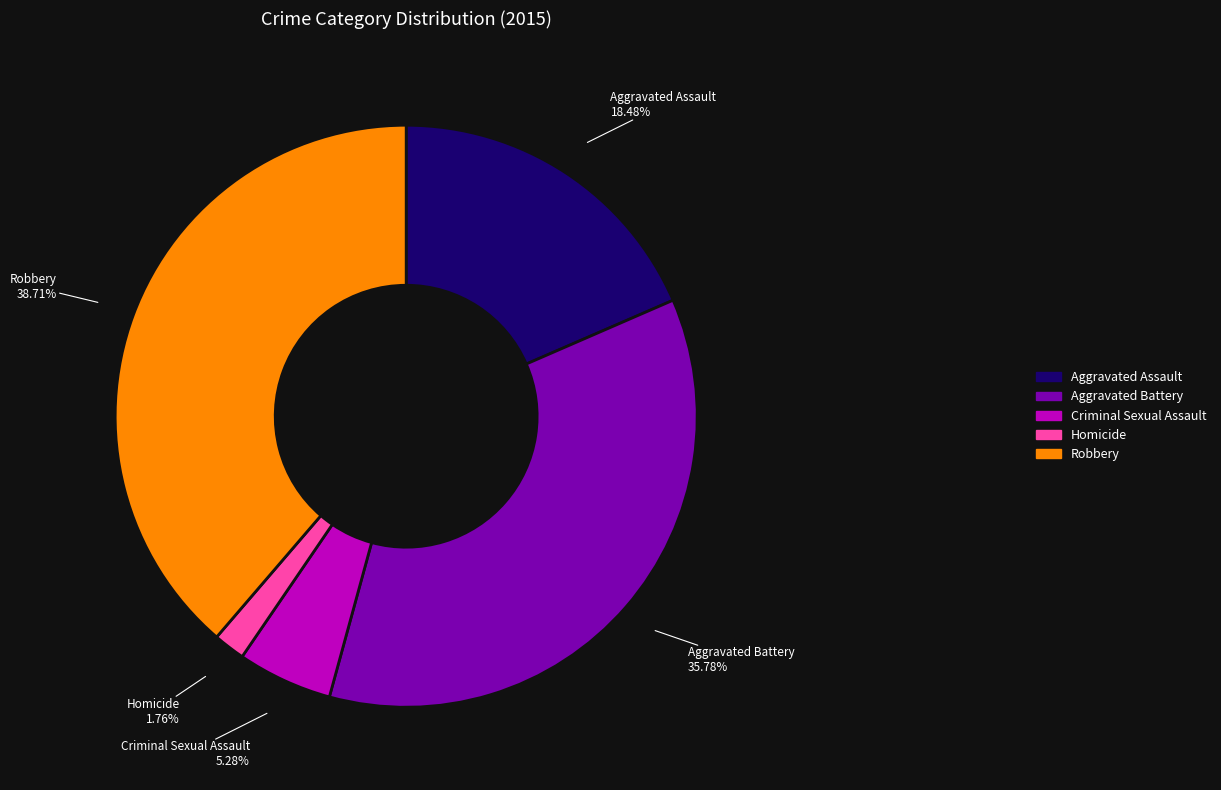

How many slices are in this pie chart?

5